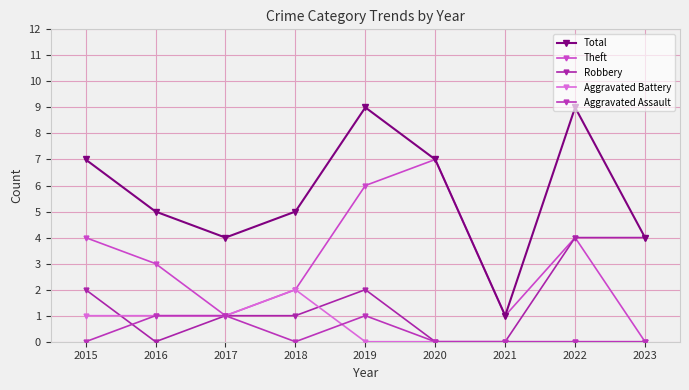

Which category has the lowest value across all series?

2023